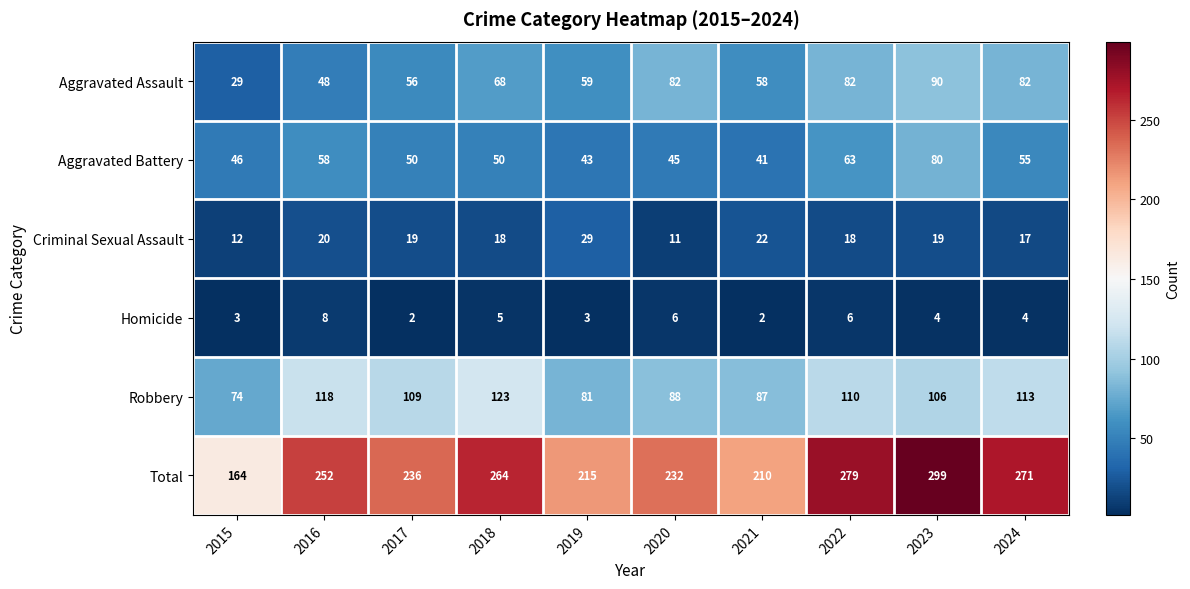

True or false: Robbery has a value of 198 at 2024.

False